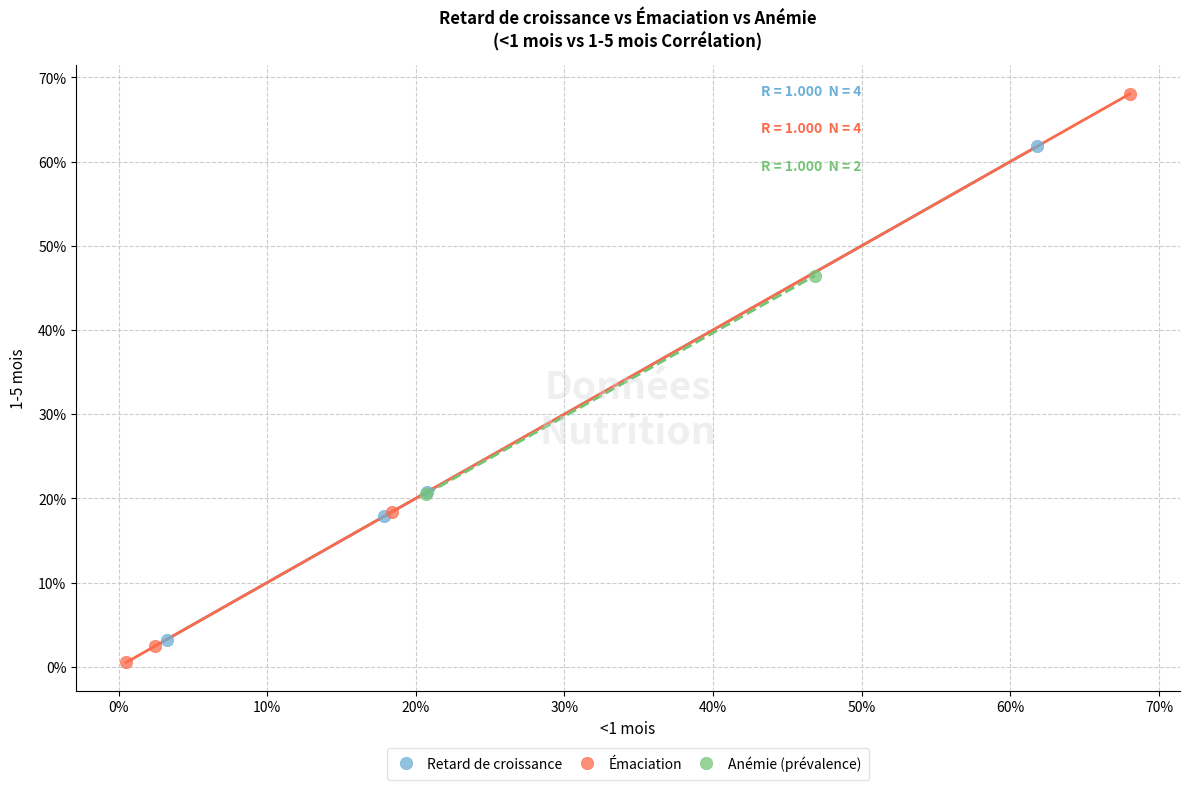

What are all the series names shown in the legend?

Retard de croissance, Émaciation, Anémie (prévalence)